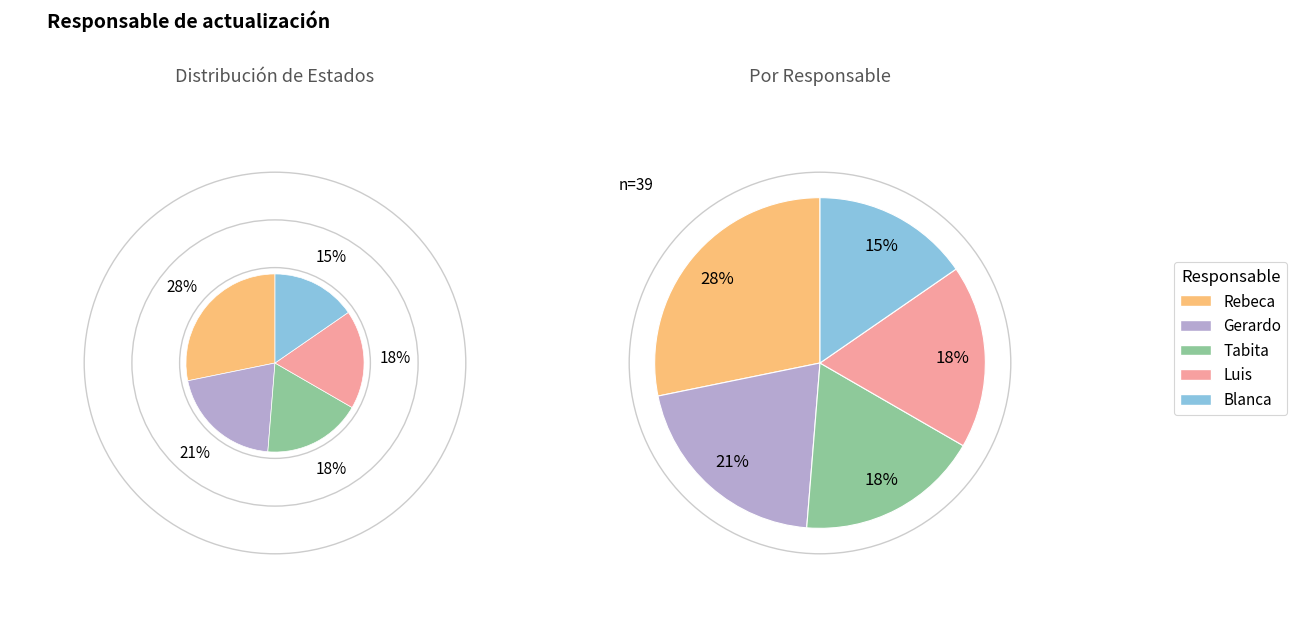

To the nearest percent, what is the combined percentage of Rebeca and Tabita?

46%